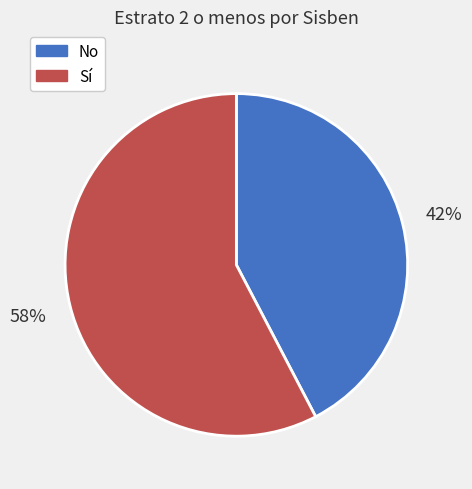

Rank the categories by value from lowest to highest.

No, Sí